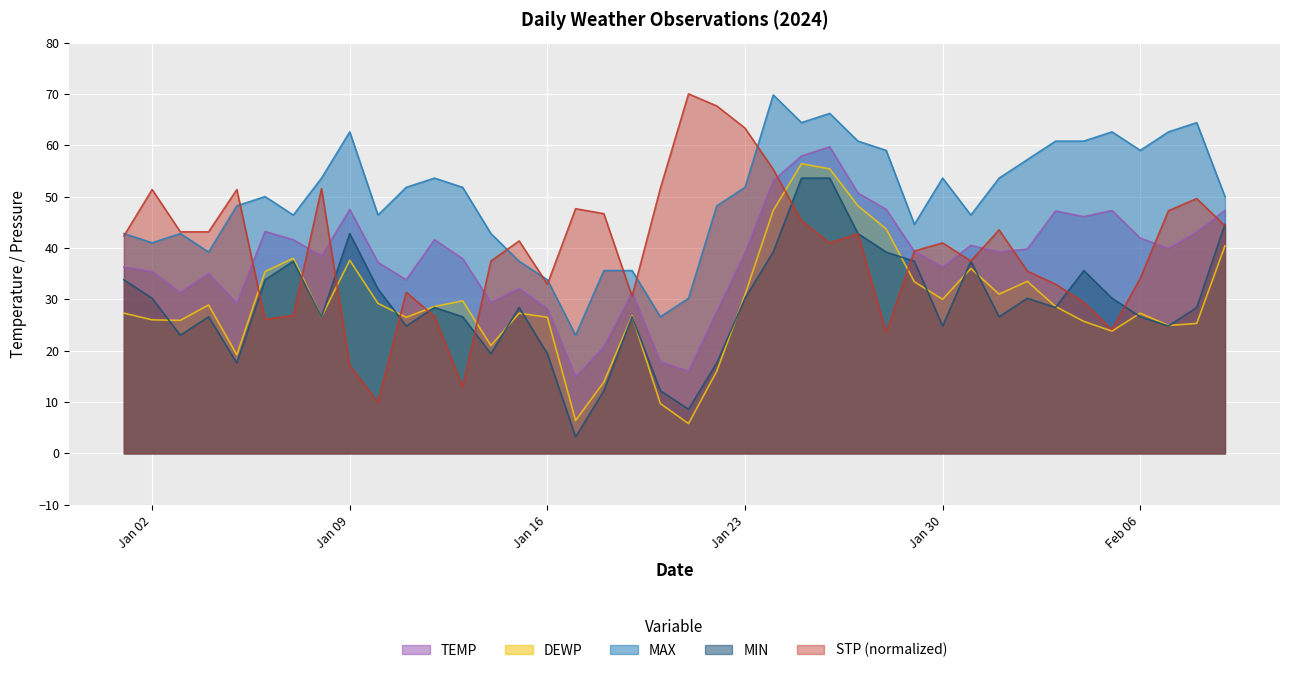

Does the chart display data point markers on the line(s)?

No